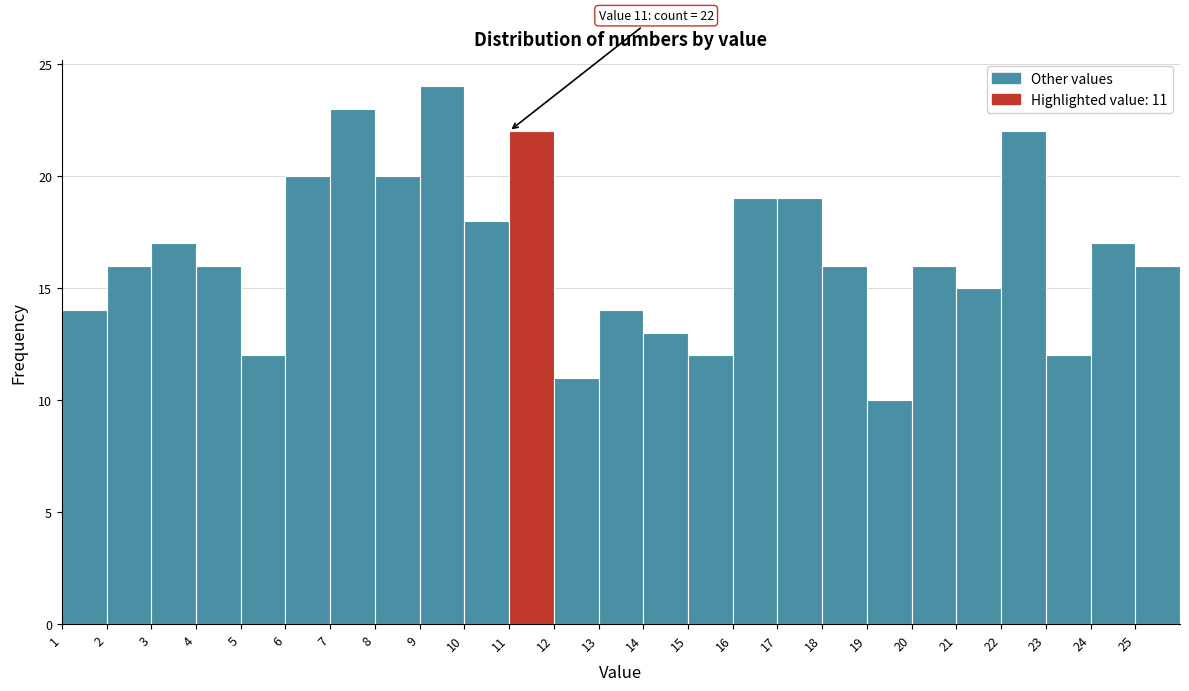

Which range on the x-axis has the tallest bar?

9 to 10